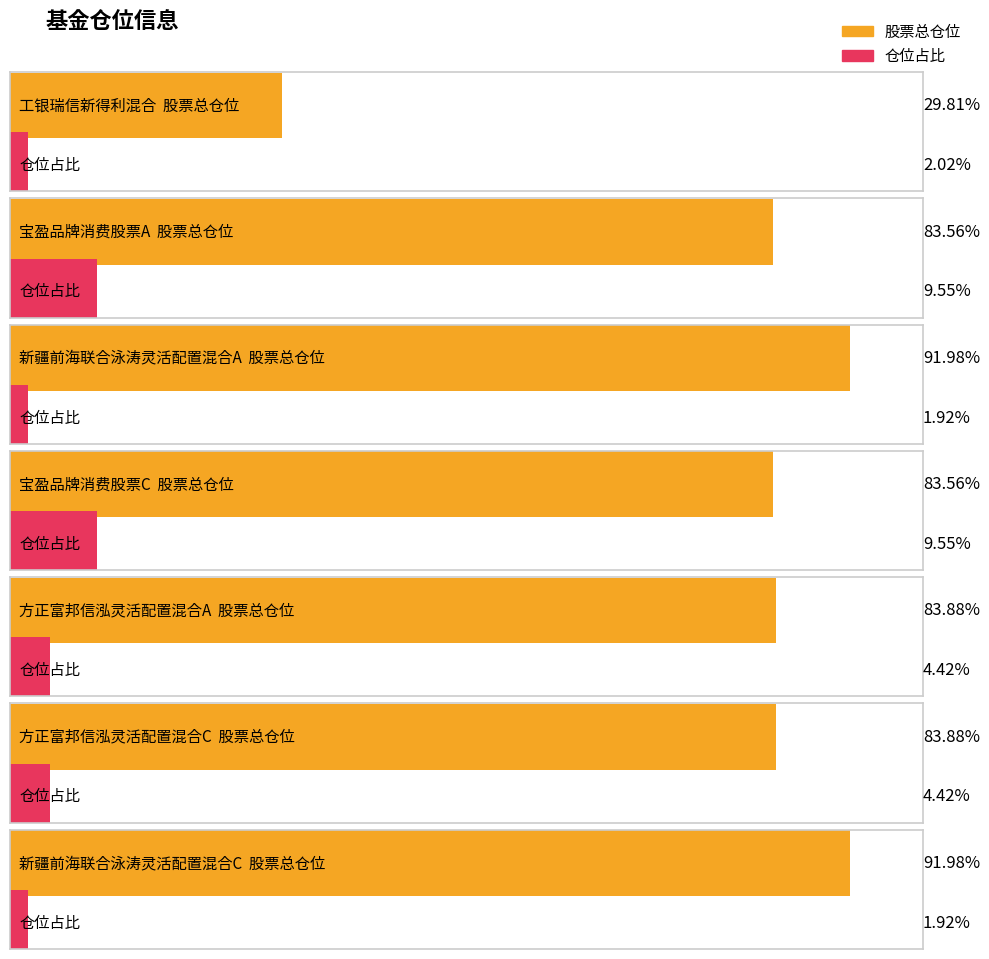

Does the chart contain any negative values?

No